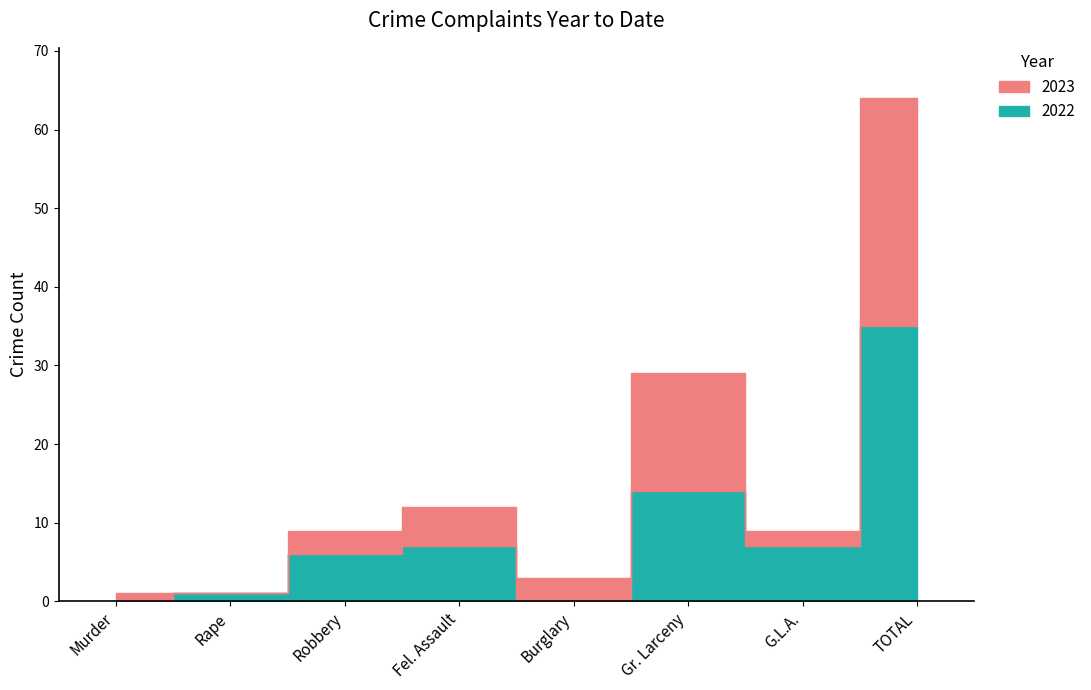

What is the sum of all 2023 values?

58